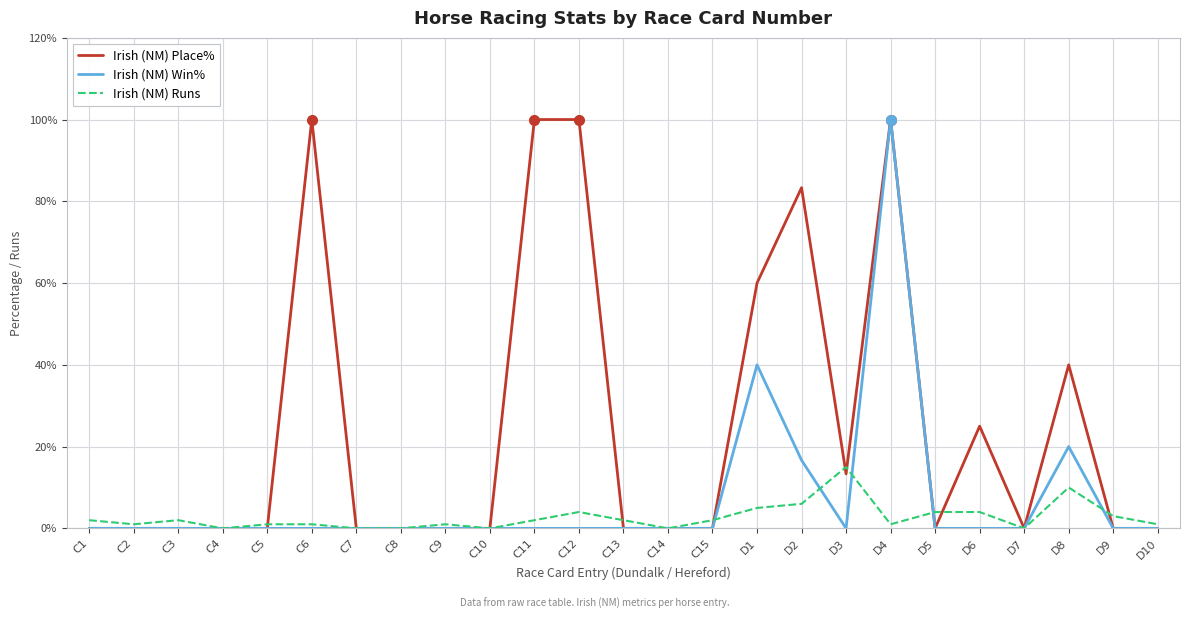

Is the value of Irish (NM) Place% at C6 greater than the value of Irish (NM) Runs at C5?

Yes